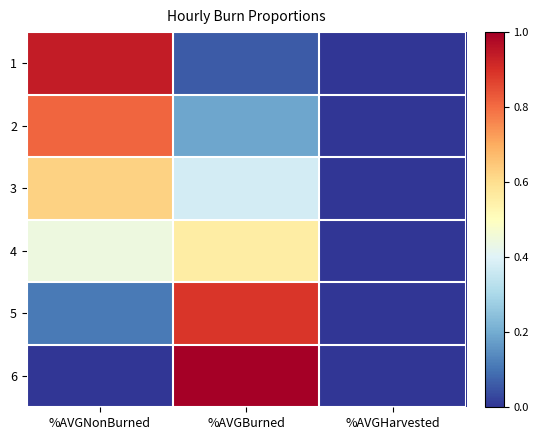

What is the maximum value shown in the chart?

1.0